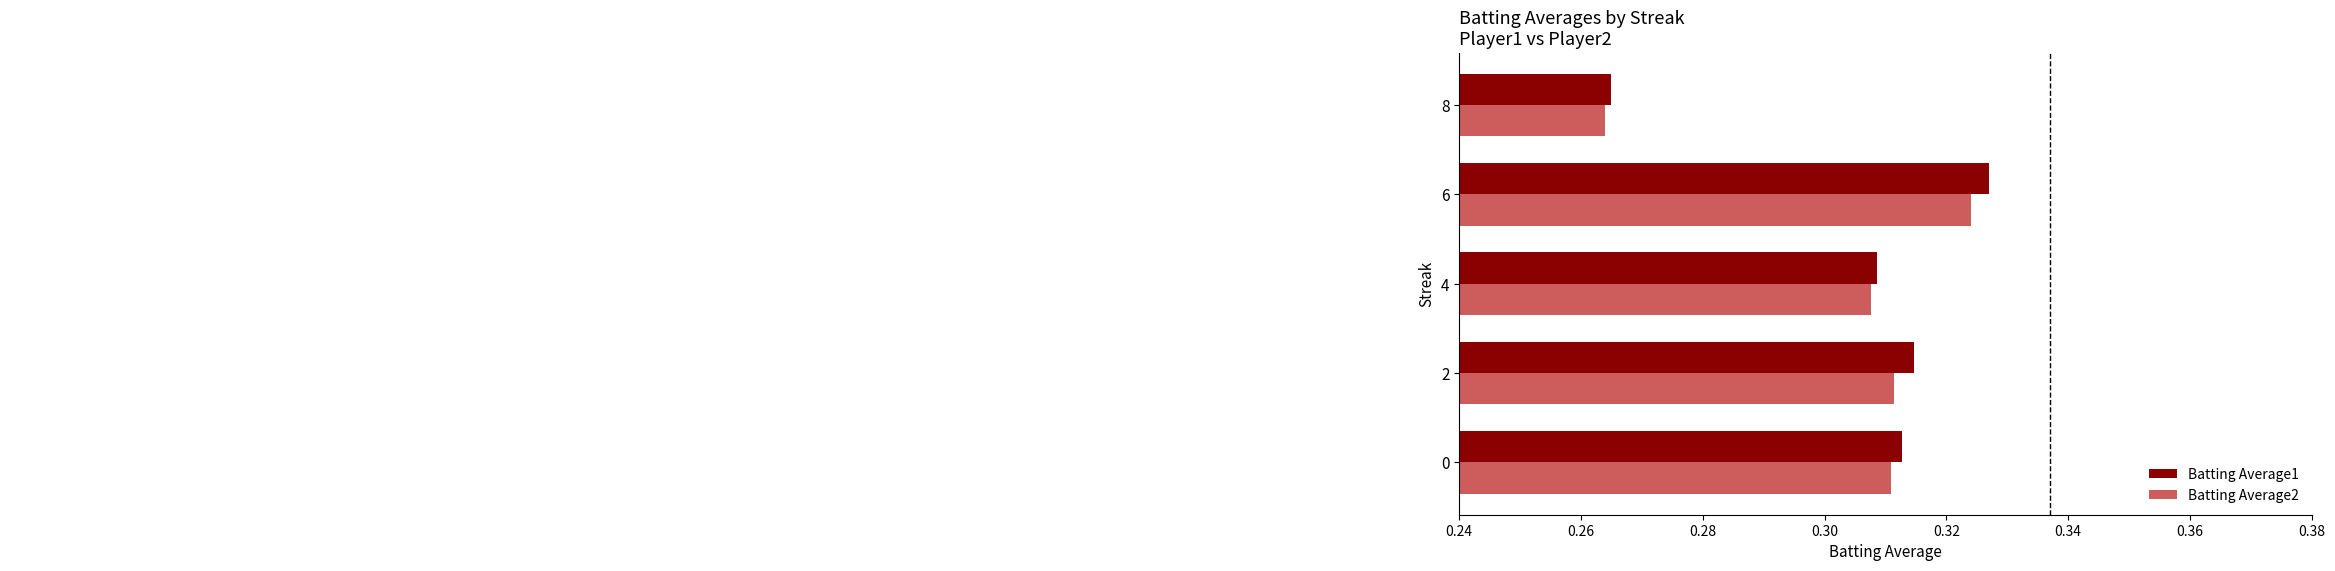

Is the value of Batting Average2 at 4 greater than the value of Batting Average1 at 4?

No